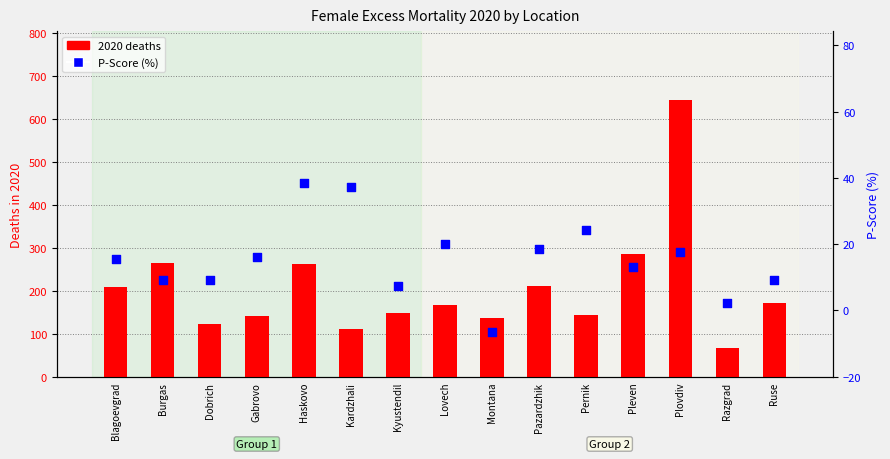

Which series contains the highest Y value?

2020 deaths